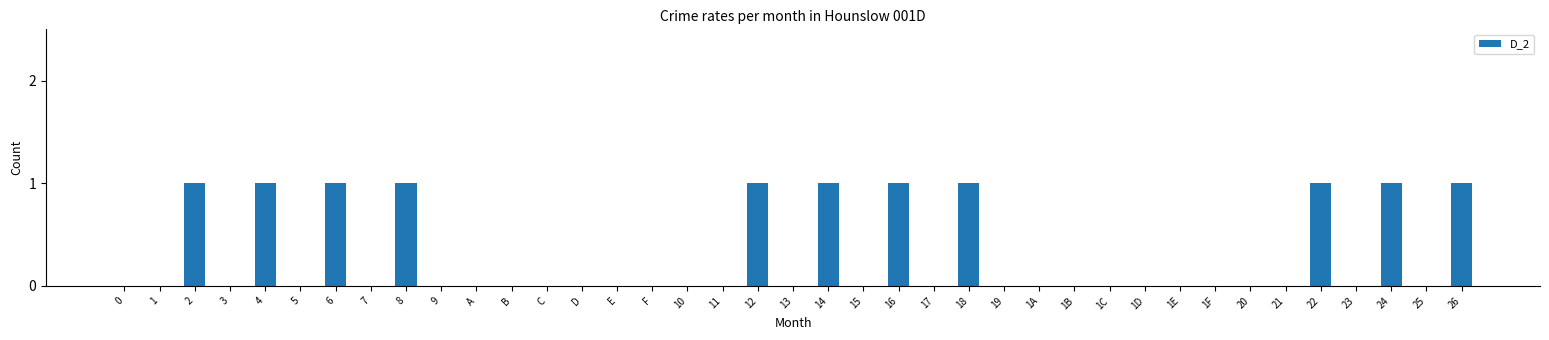

The value at 17 is 0. True or false?

True